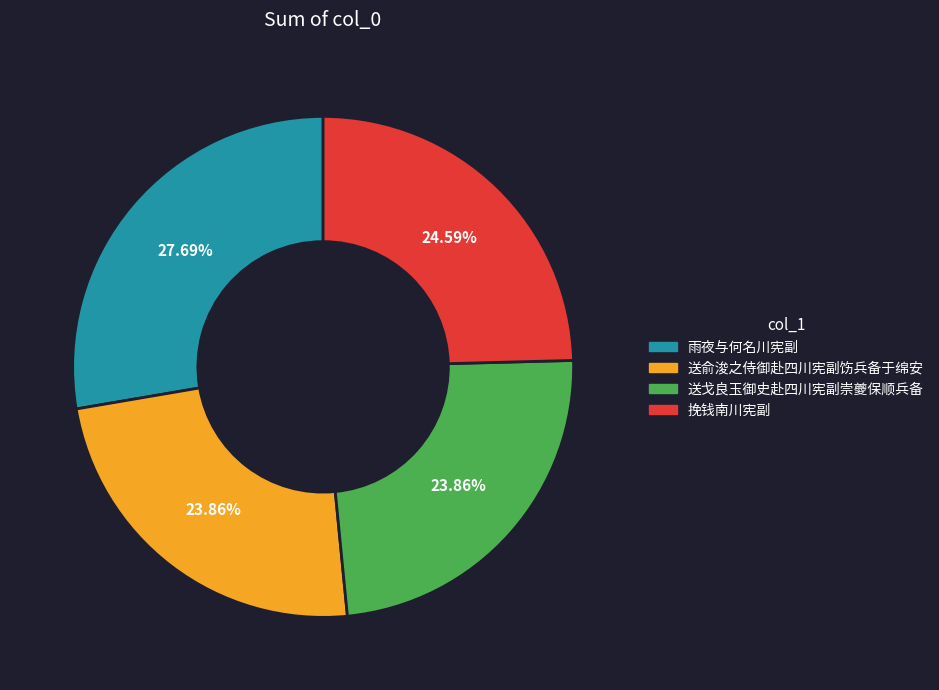

How much of the chart is everything except 送戈良玉御史赴四川宪副崇夔保顺兵备?

76.1%